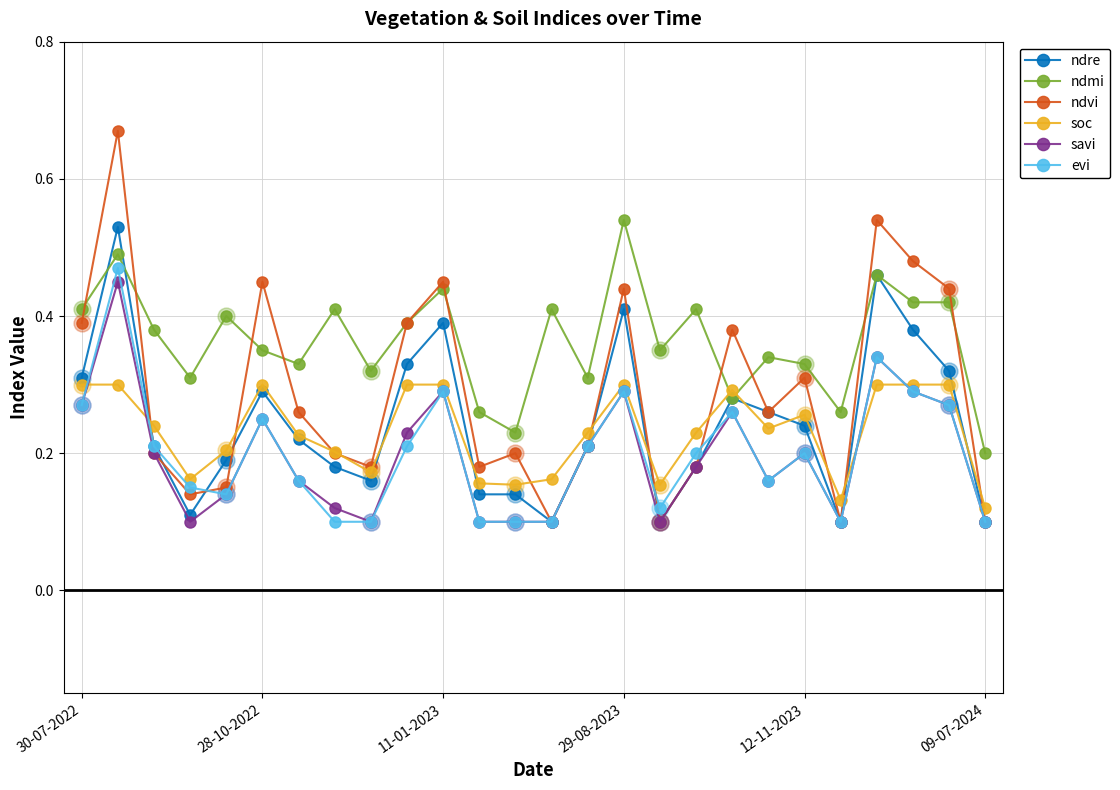

Which series has the widest spread of values?

ndvi